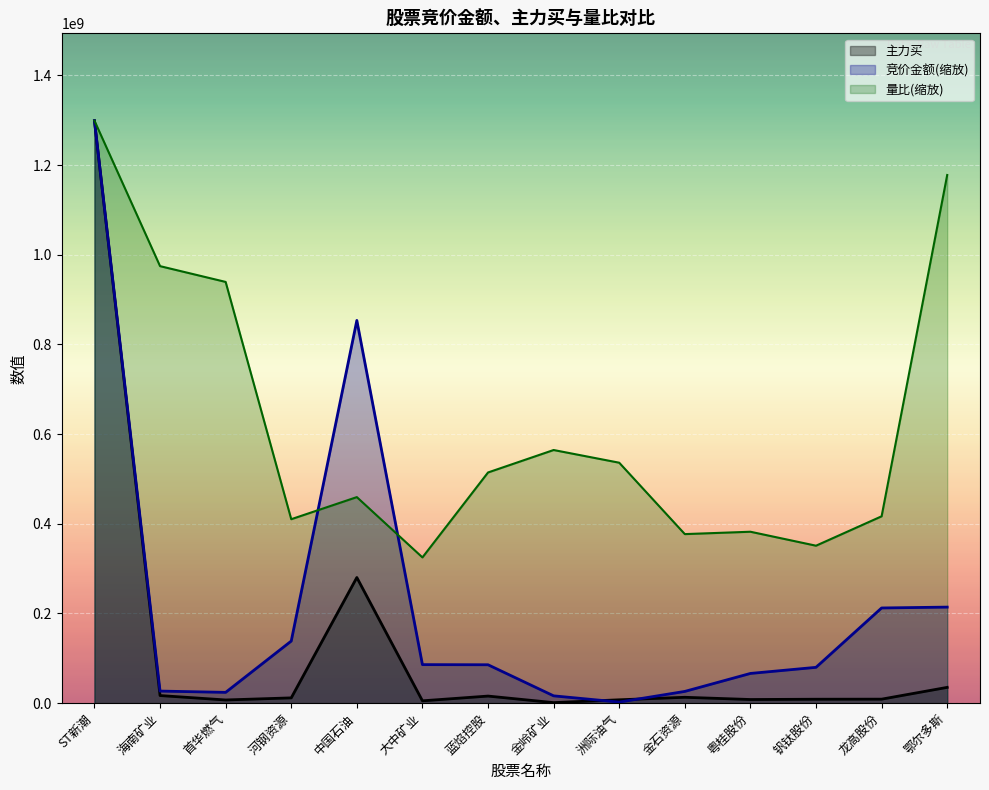

What is the smallest value displayed?

1233296.0